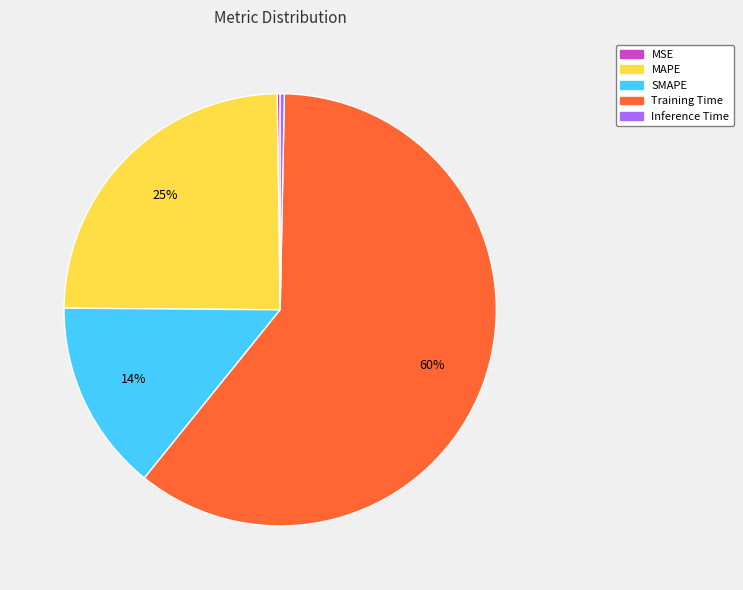

Is it true that Inference Time is 0% of the pie?

True